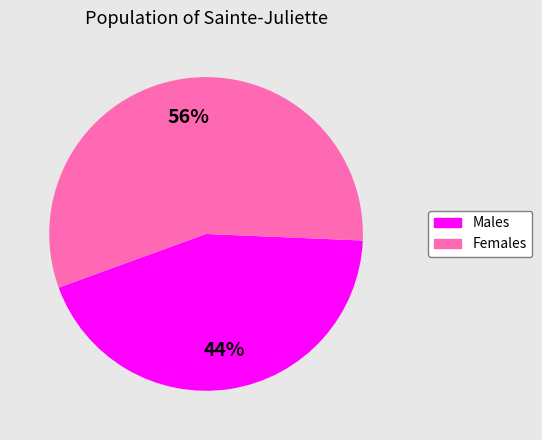

To the nearest percent, what is the average slice percentage?

50%